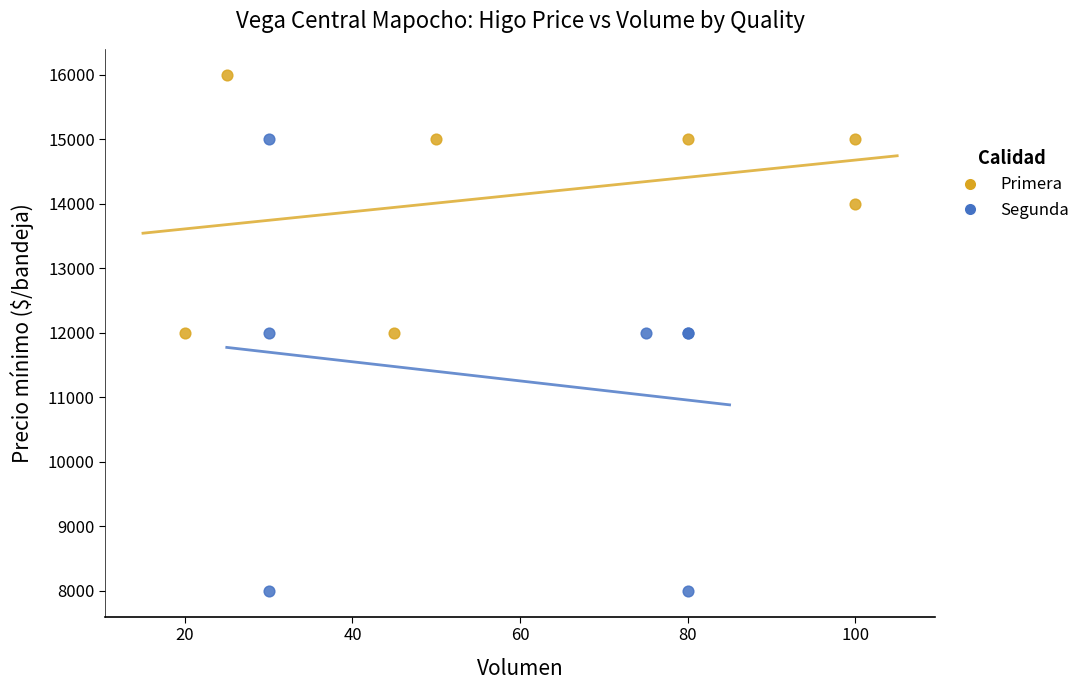

Which series reaches the minimum Y coordinate?

Segunda